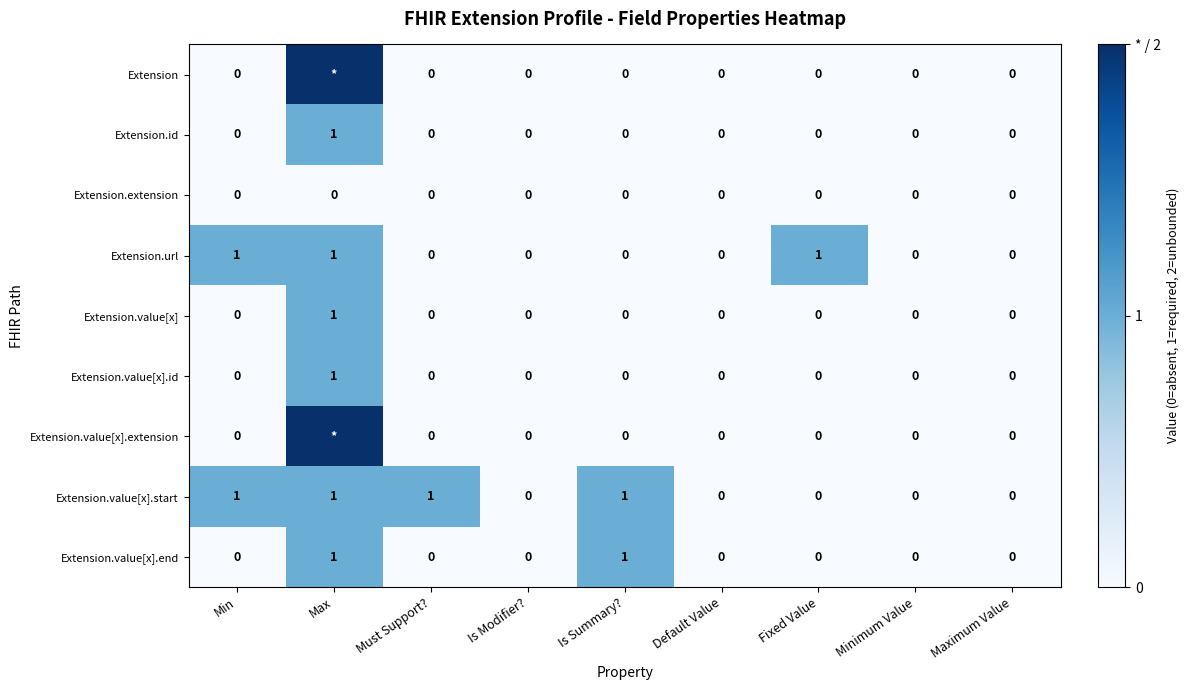

The Extension.value[x].end series shows -1 at Default Value. True or false?

False